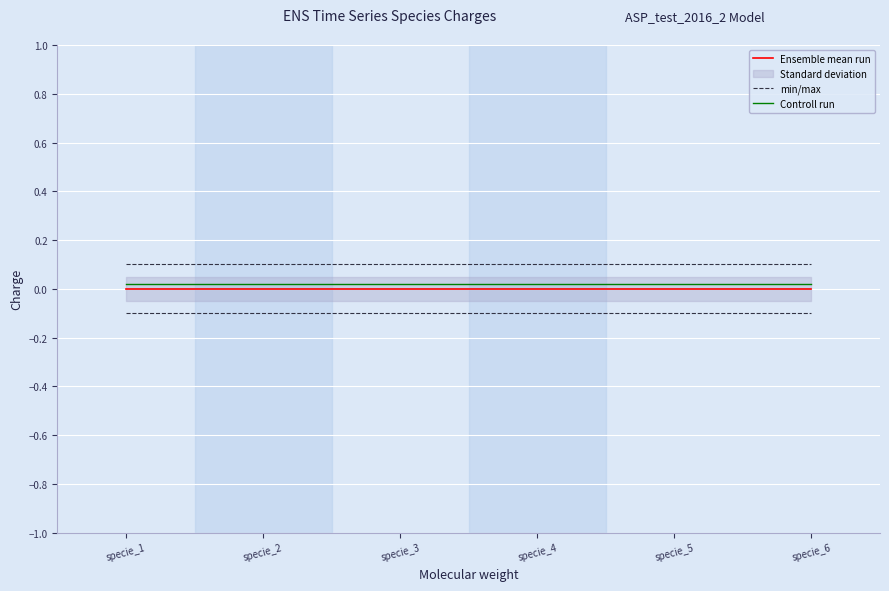

At which label is Ensemble mean run closest to 0?

specie_1